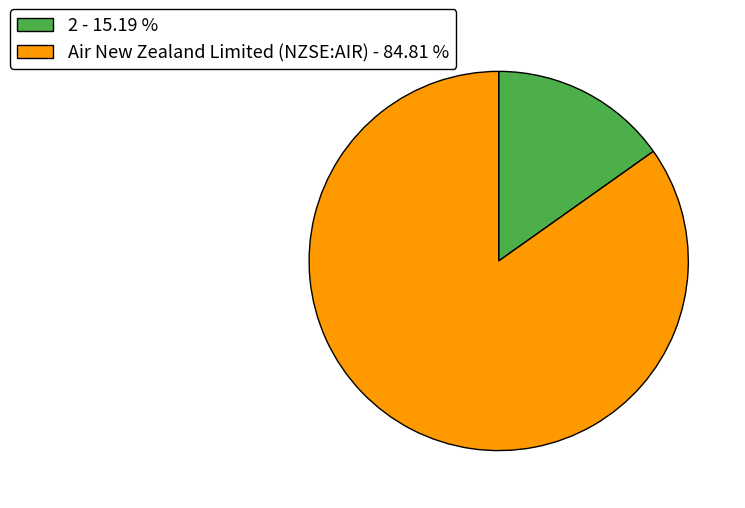

What is the majority slice?

Air New Zealand Limited (NZSE:AIR) - 84.81 %